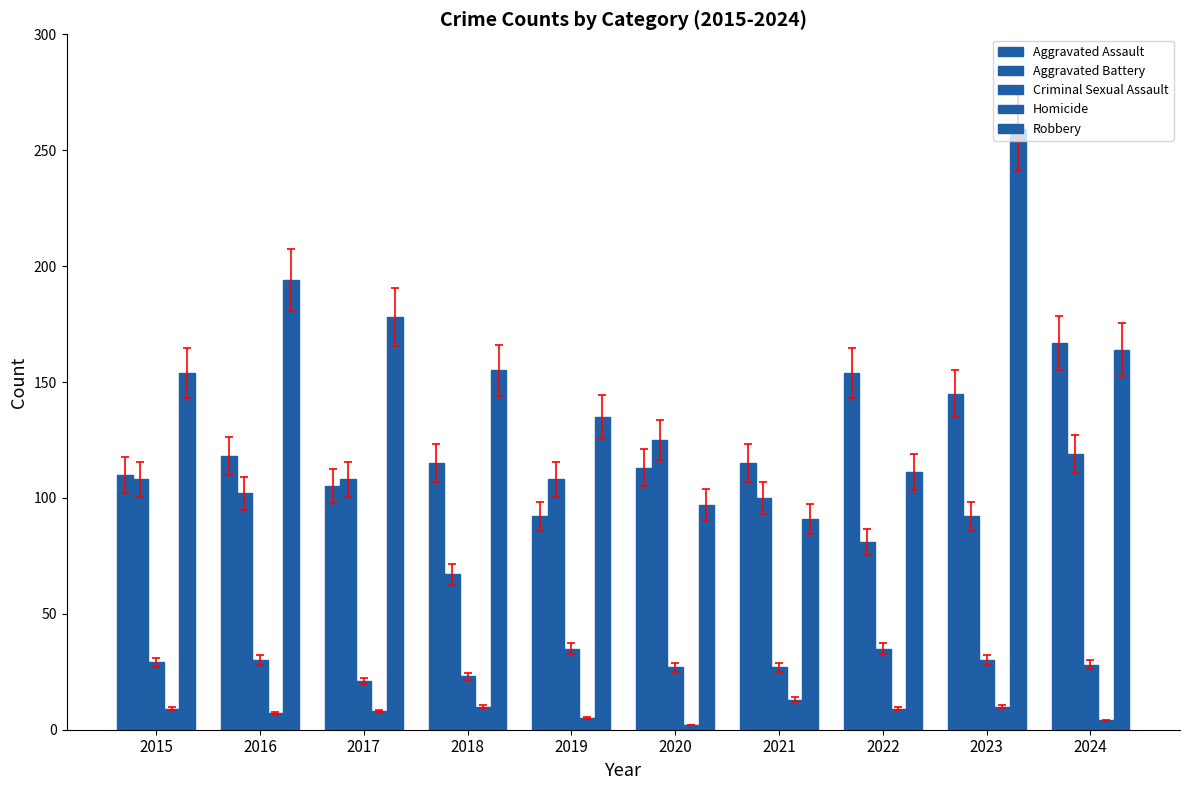

True or false: Aggravated Battery has a value of 92 at 2023.

True